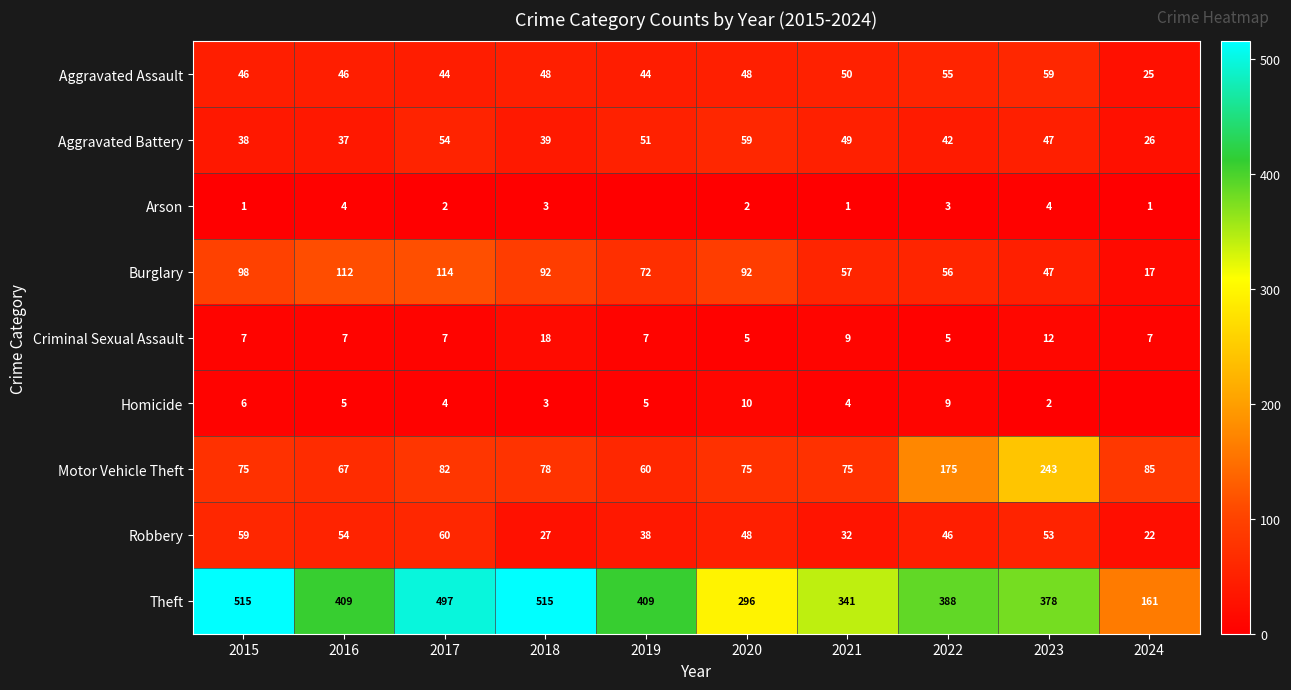

At which label does Criminal Sexual Assault reach its peak?

2018